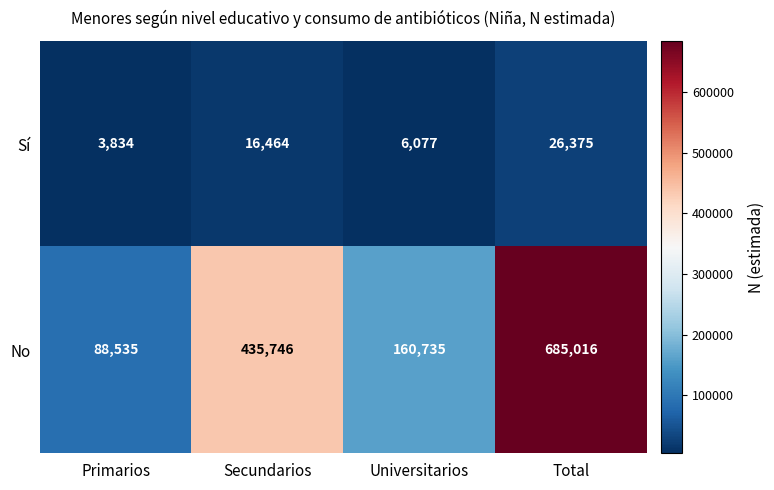

Where is Sí nearest to the value 15104?

Secundarios